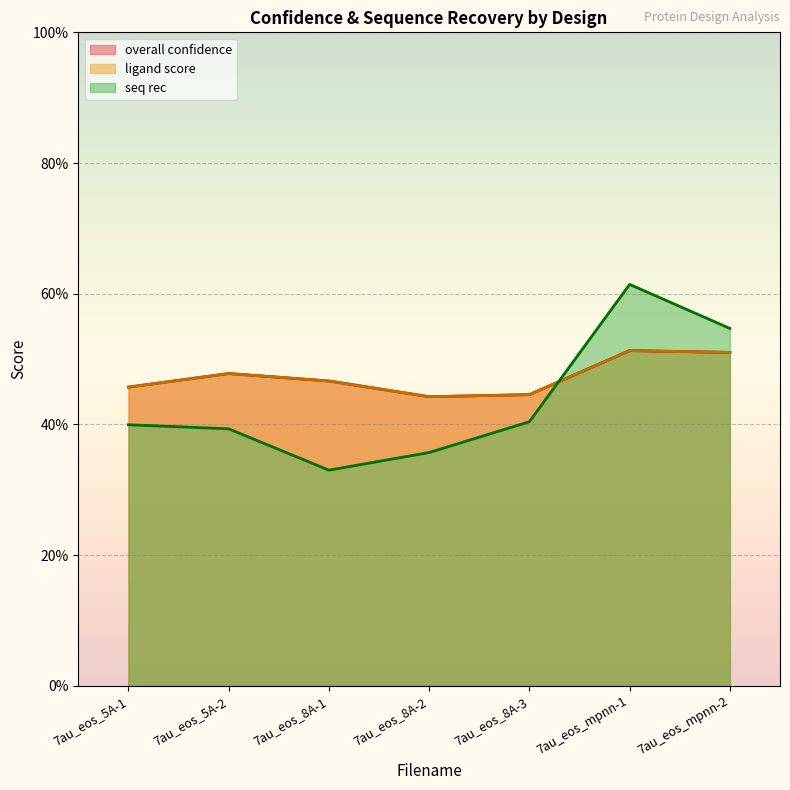

How many series are shown in this chart?

3